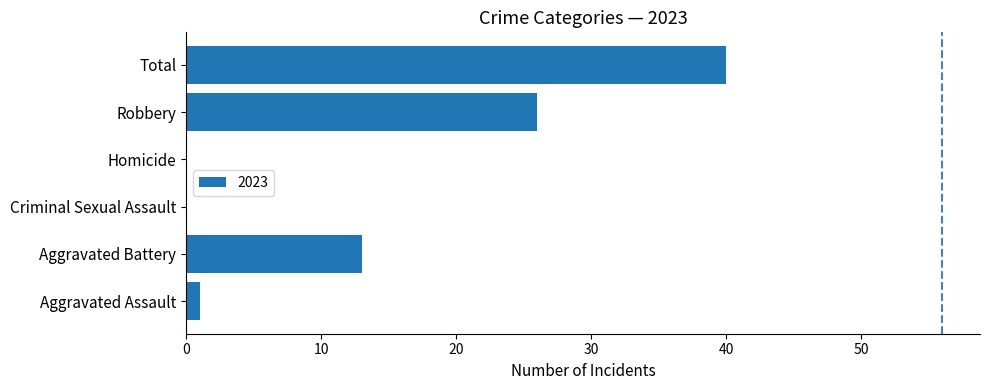

What is the sum of all values?

80